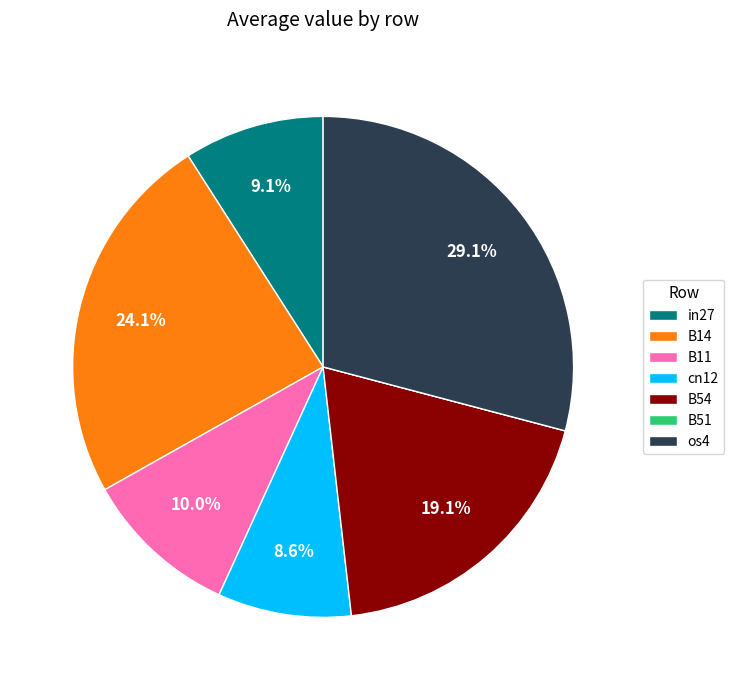

What portion of the pie excludes os4?

70.9%